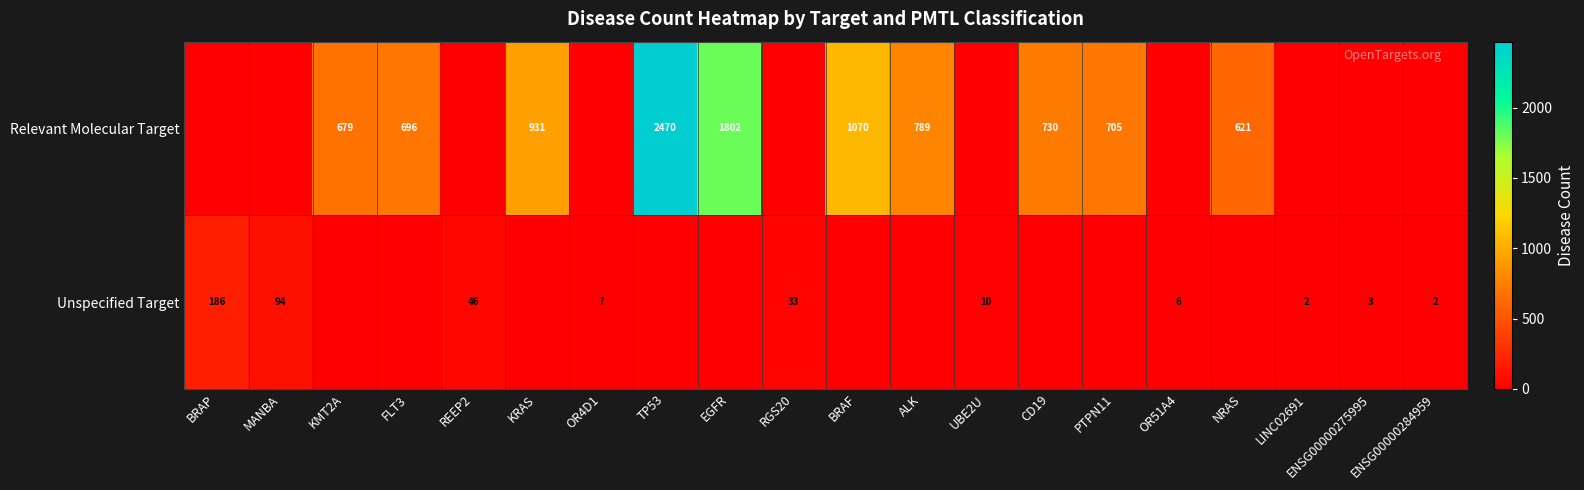

Is the value of Unspecified Target at REEP2 greater than the value of Relevant Molecular Target at KRAS?

No